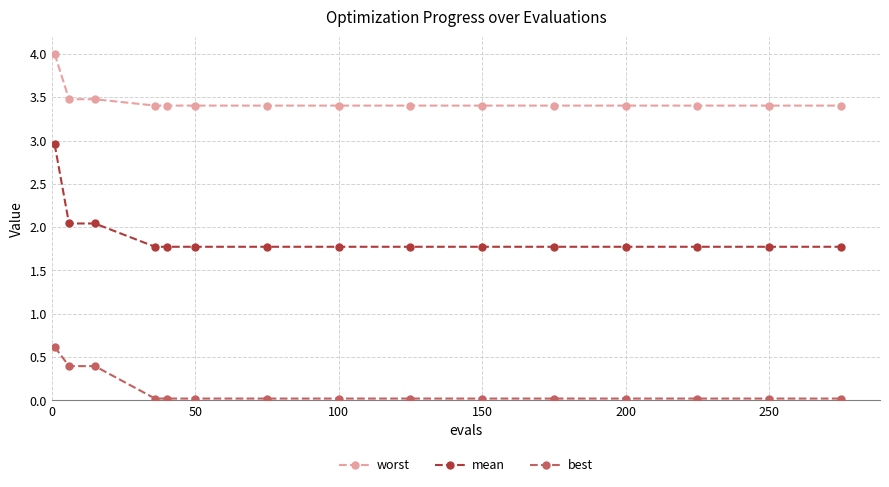

What is the sum of all mean values?

28.3